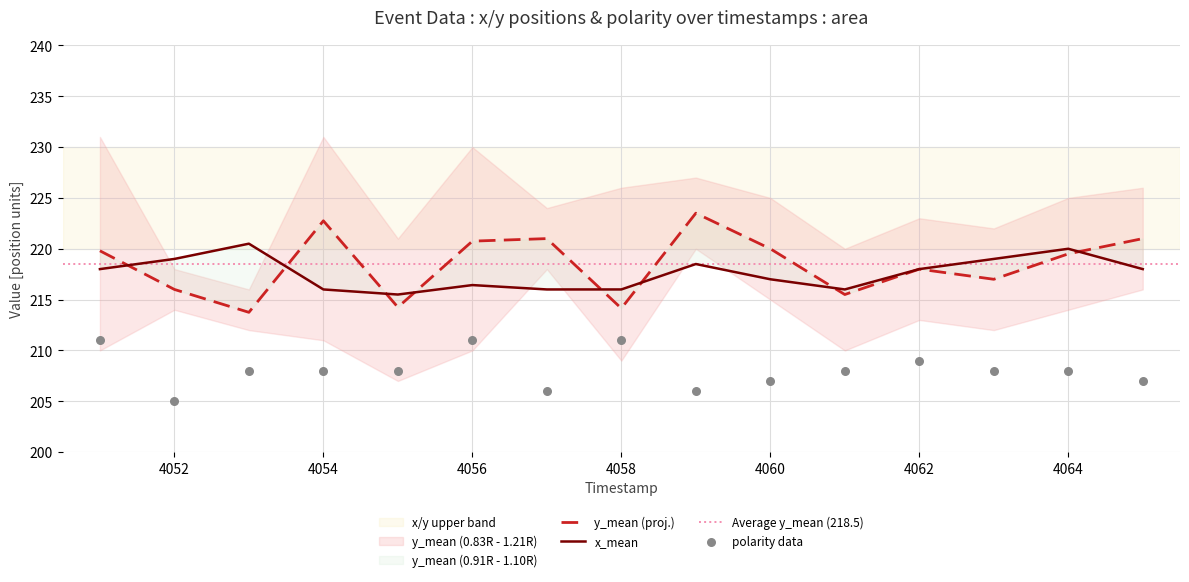

Which series has the largest Y range (max minus min)?

y_mean